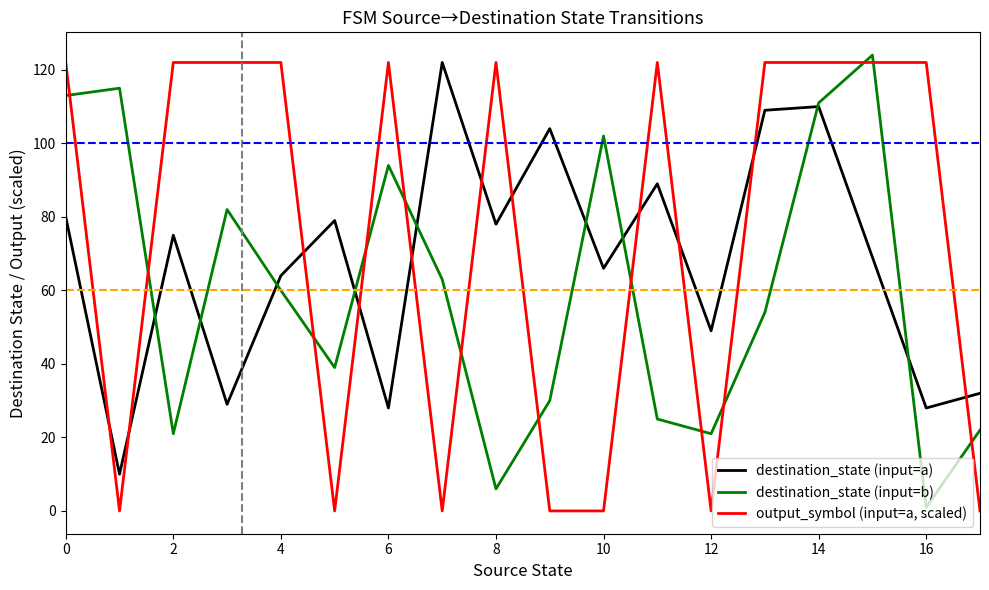

Count the output_symbol (input=a, scaled) values in the range 0 to 122.

18